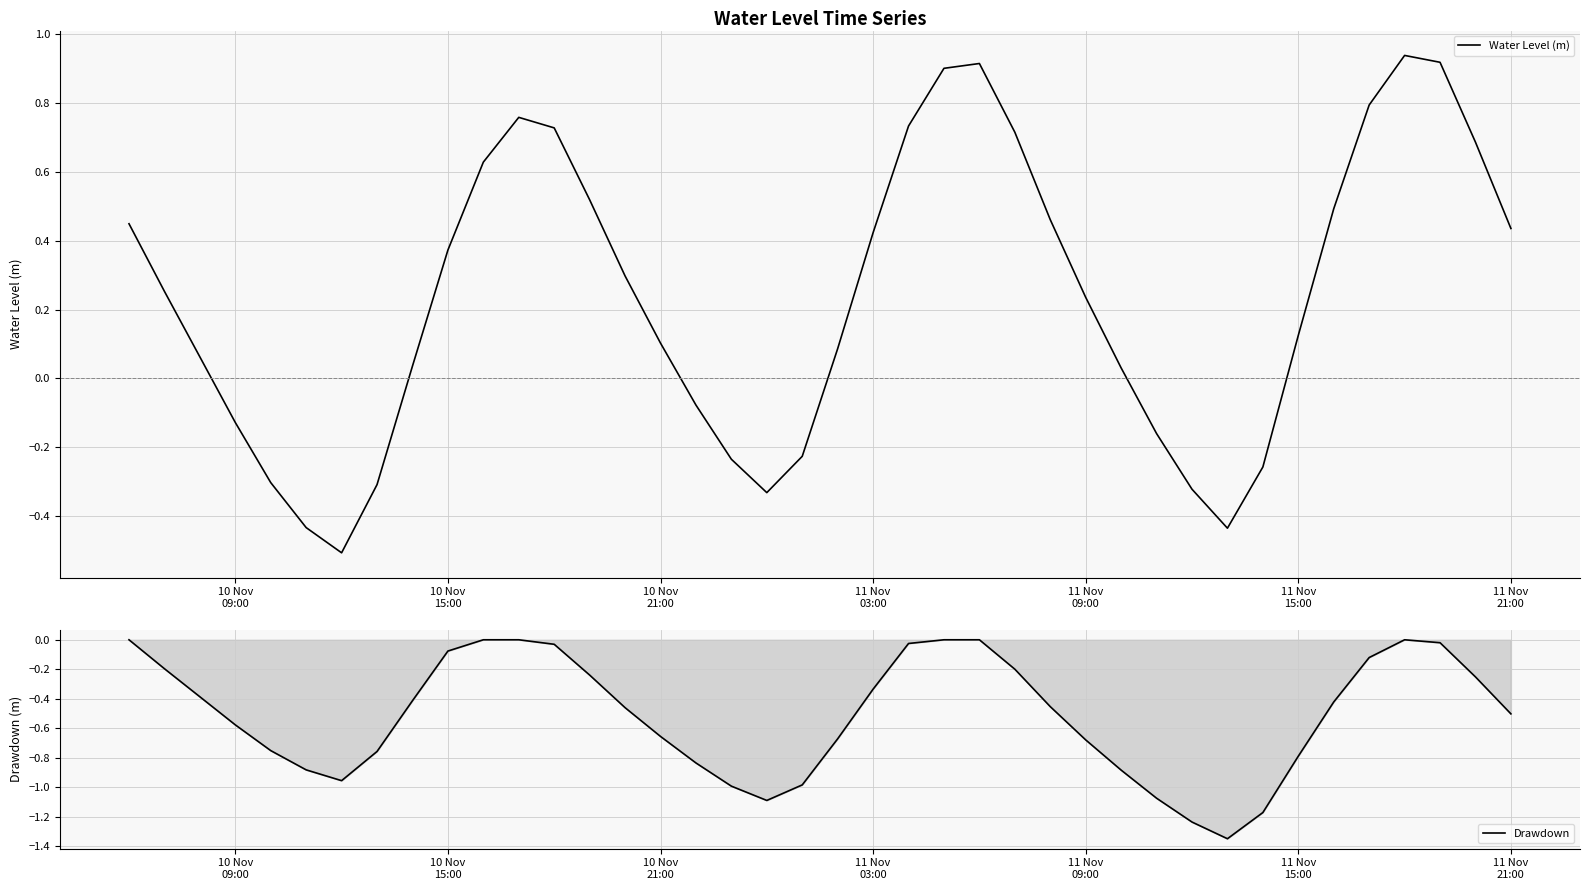

At how many categories does at least one series exceed 0?

27